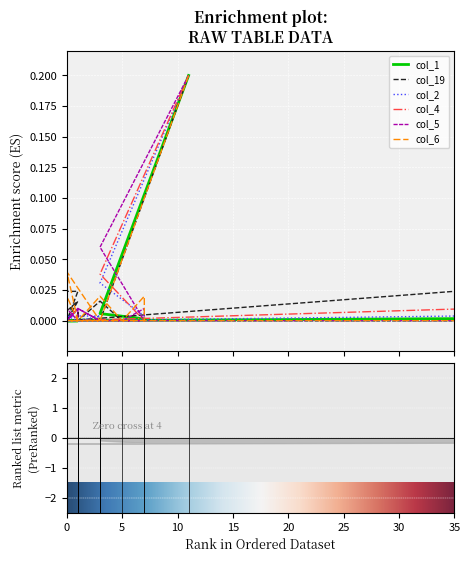

At how many categories does at least one series exceed 0?

20